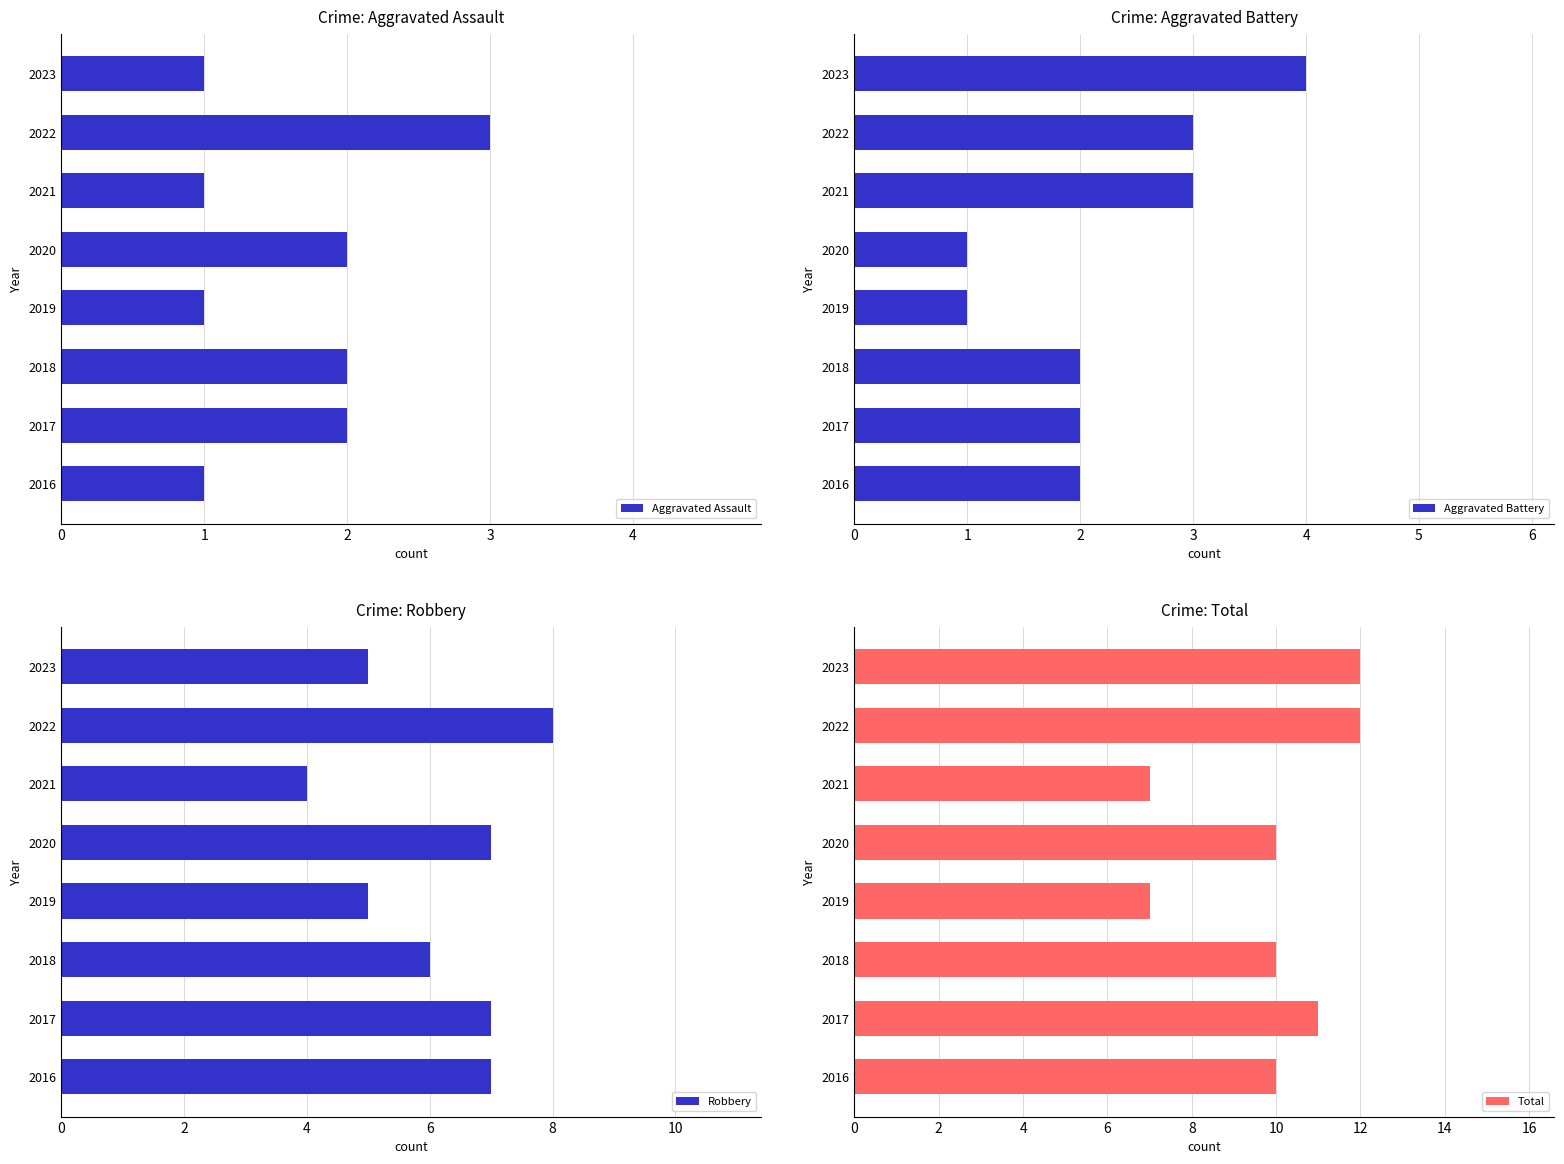

Are the bars horizontal?

Yes